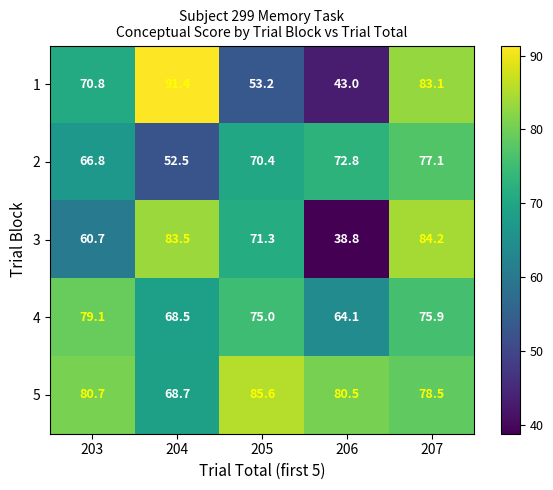

What is the difference between the highest and lowest values at 207?

8.3